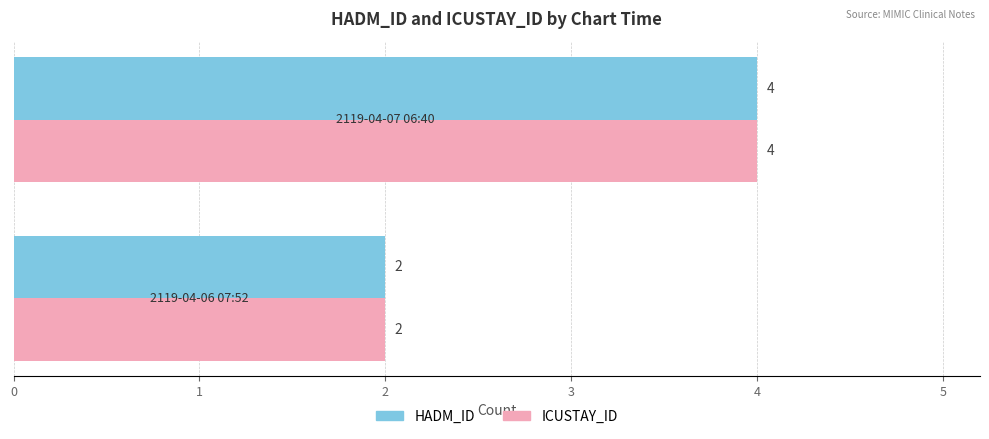

How many values in the ICUSTAY_ID series are below 4?

1